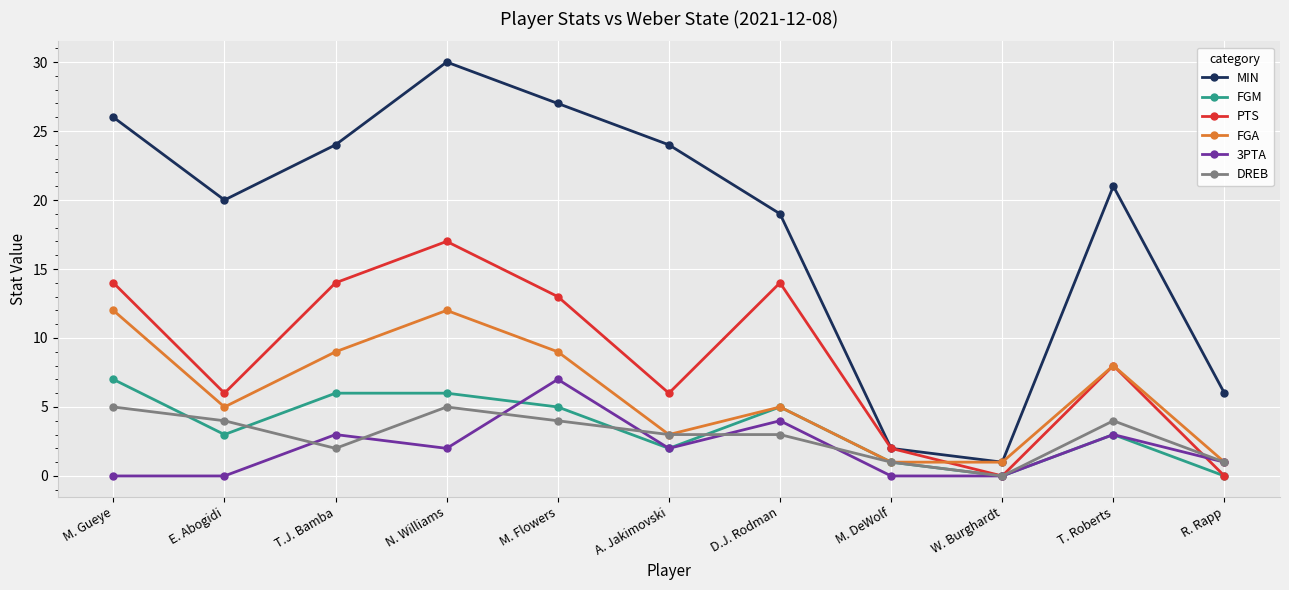

In MIN, how many points are higher than both neighbors (excluding endpoints)?

2